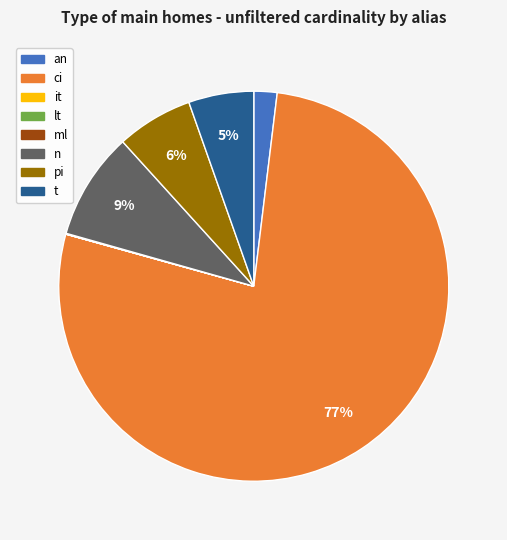

Which has a higher value, t or ci?

ci